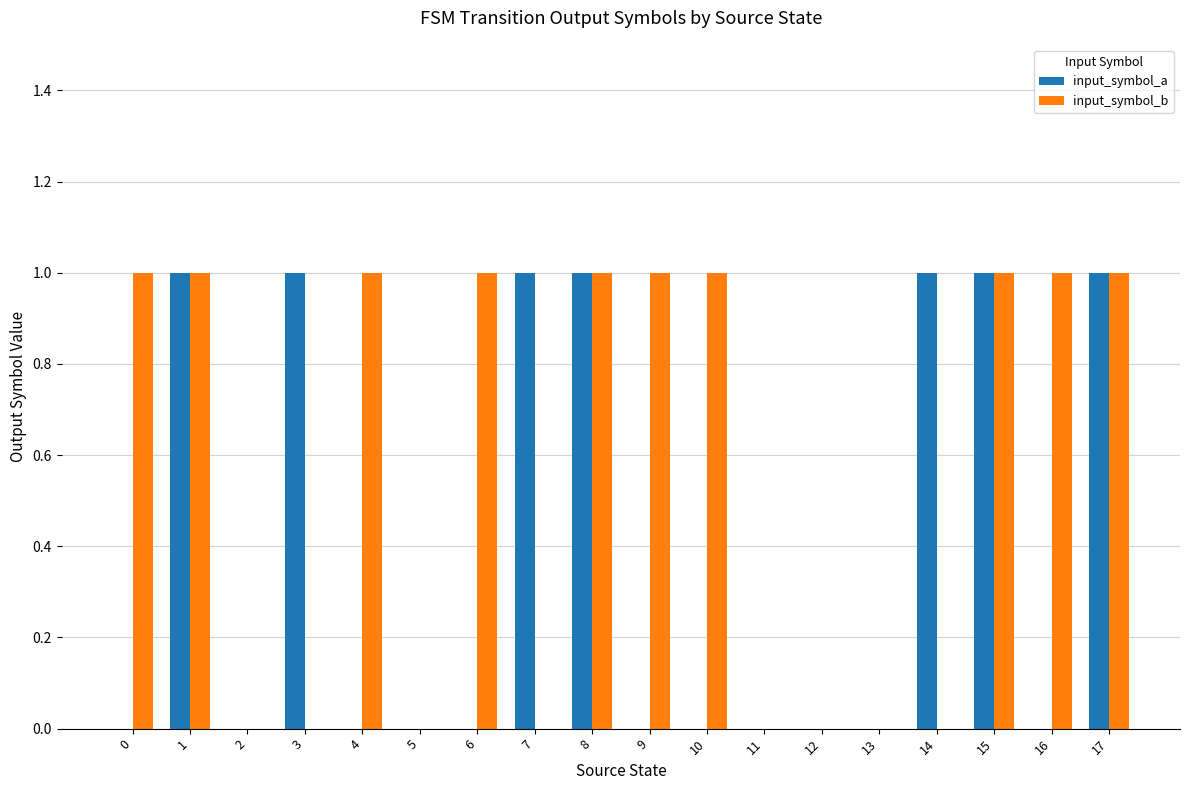

Reading left to right, extract all data points from this chart.

input_symbol_a: 0	1	0	1	0	0	0	1	1	0	0	0	0	0	1	1	0	1
input_symbol_b: 1	1	0	0	1	0	1	0	1	1	1	0	0	0	0	1	1	1